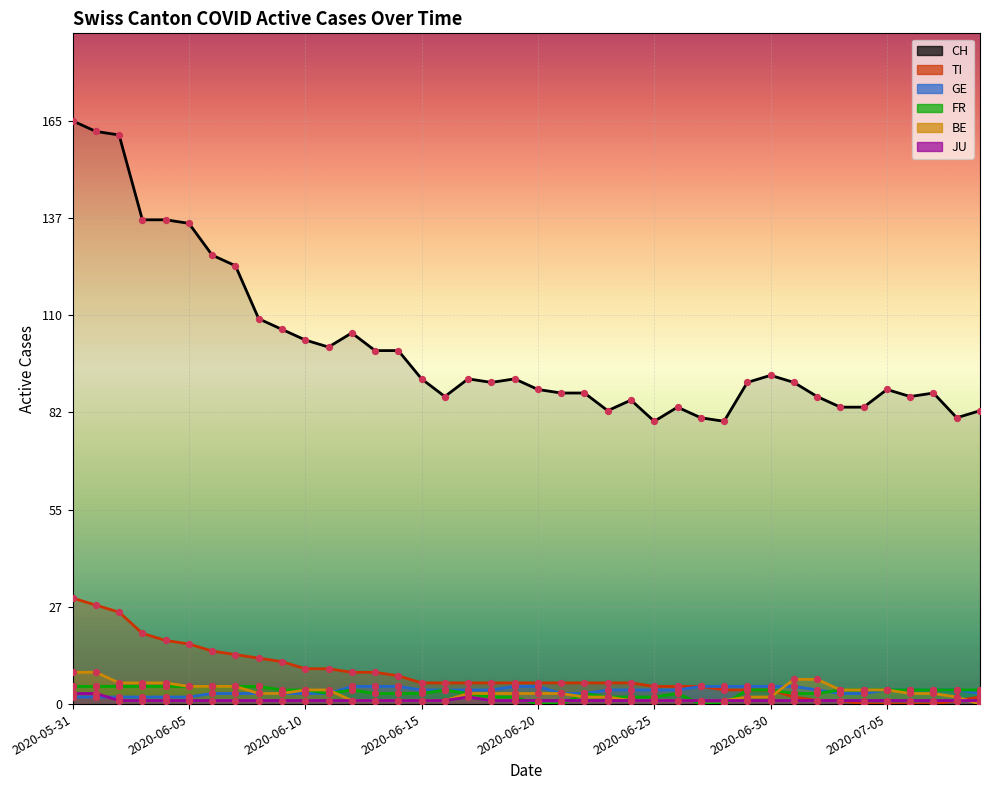

Which series has the largest total across all categories?

CH